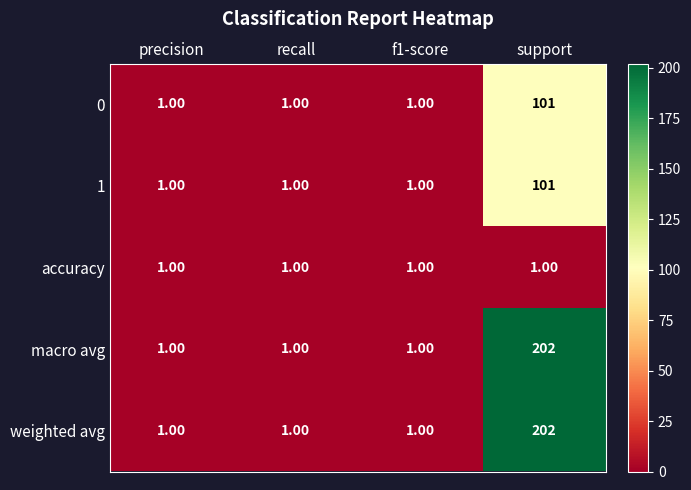

What is the average value of the weighted avg series?

51